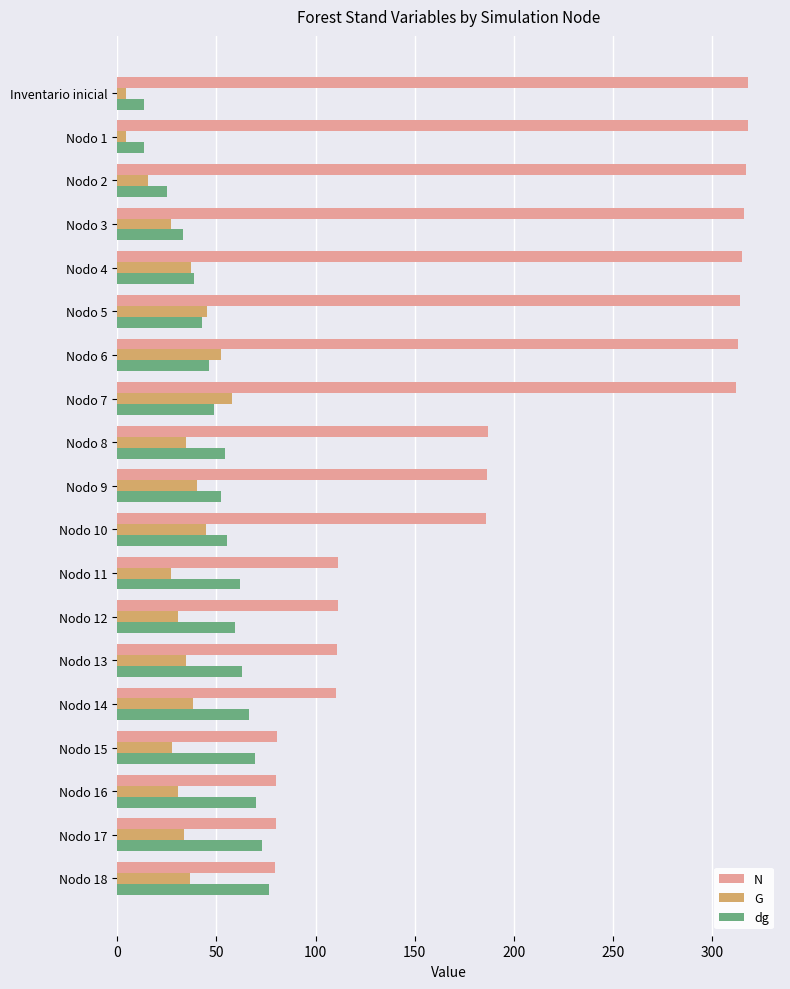

List the series in order of their peak value, lowest first.

G, dg, N